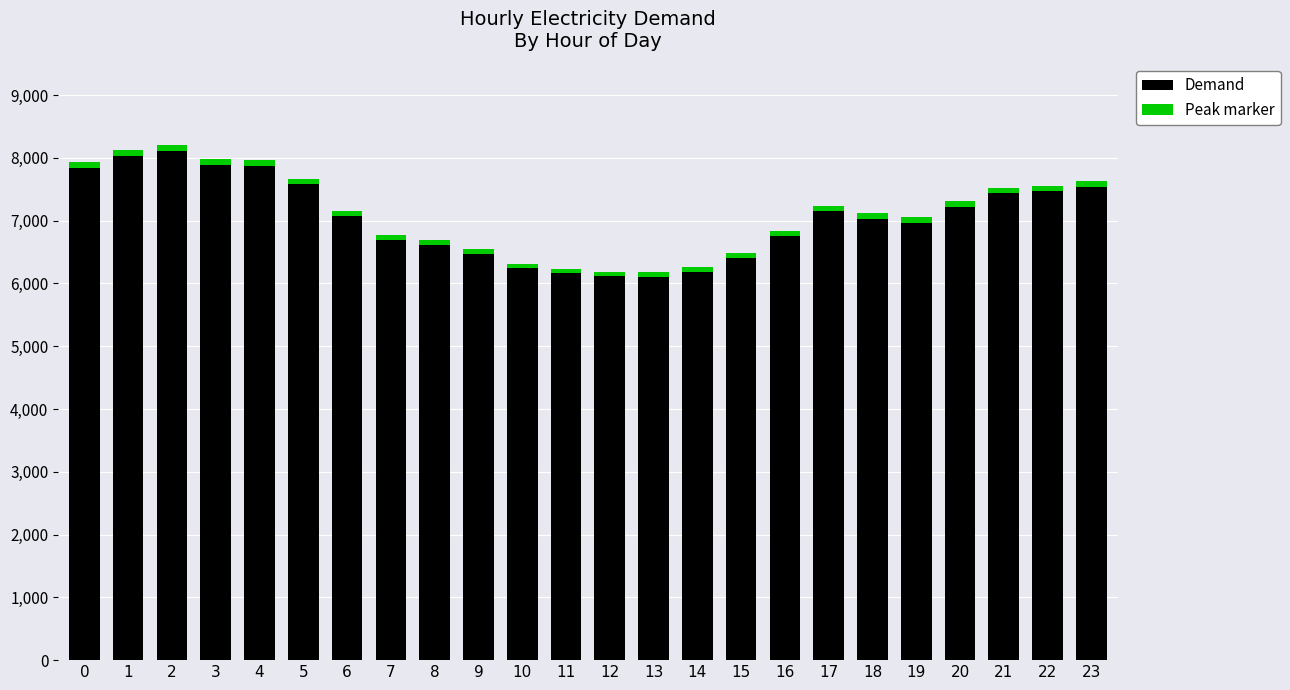

The value of Peak marker at 14 is 100.3. True or false?

False